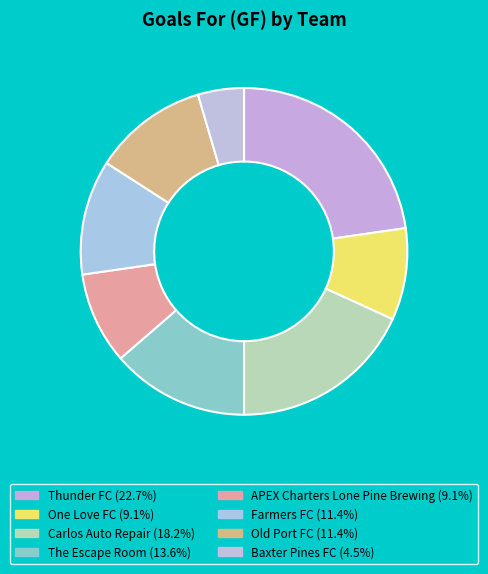

To the nearest percent, what is the average slice percentage?

12%